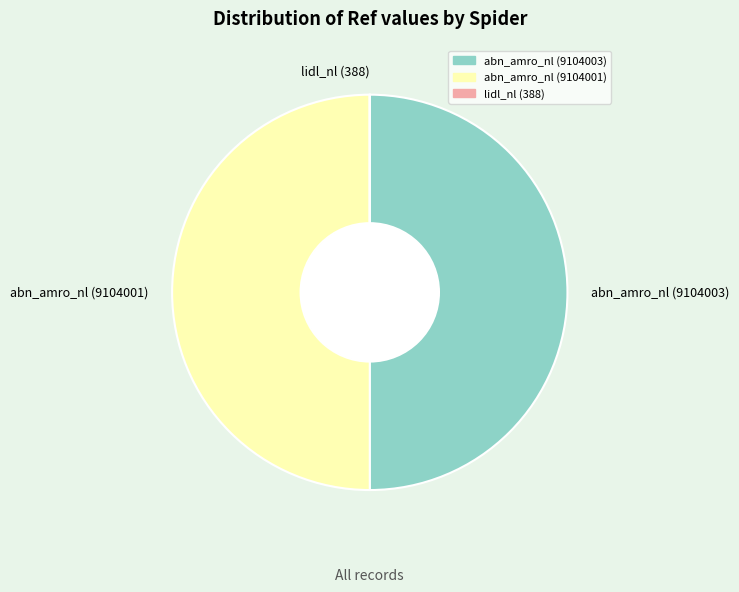

Is it true that abn_amro_nl (9104001) is 40% of the pie?

False